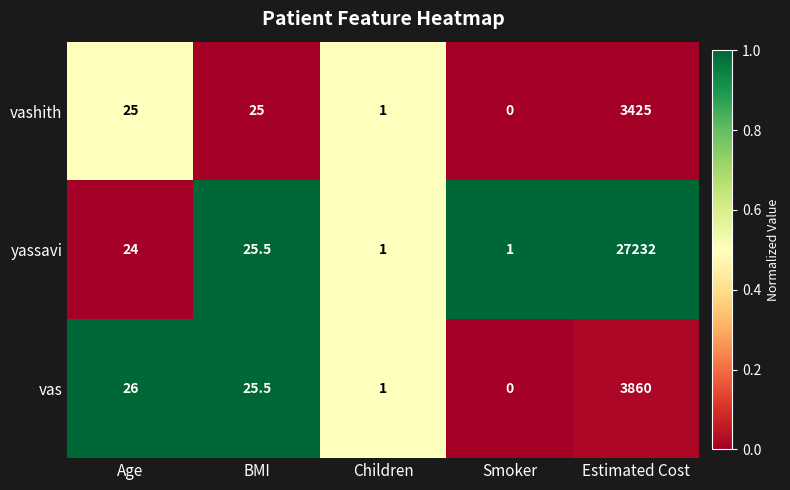

True or false: vas has a value of 35.5 at BMI.

False